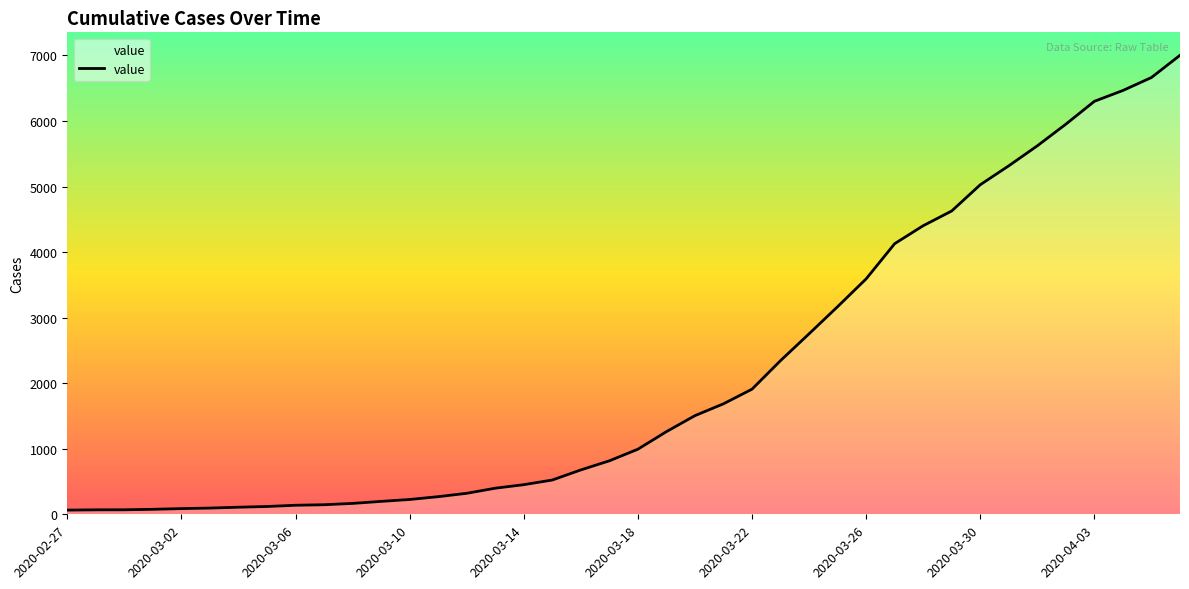

What is the difference between the maximum and minimum values?

6939